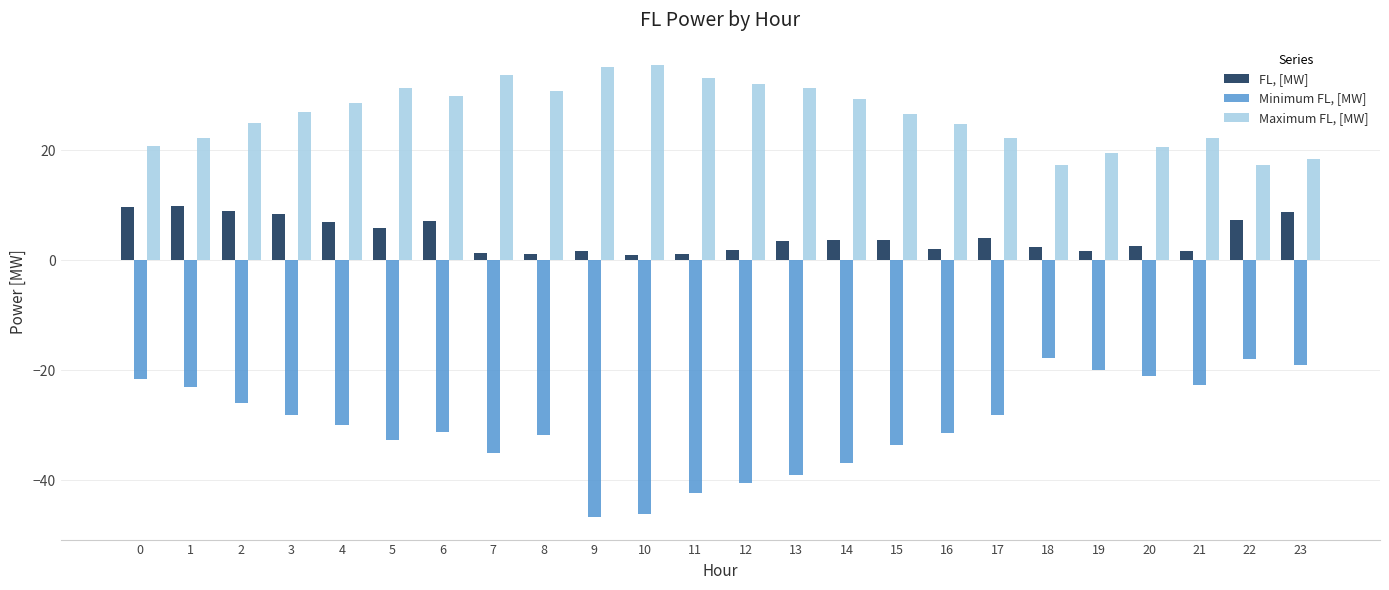

True or false: FL, [MW] has a value of 6.4 at 15.

False